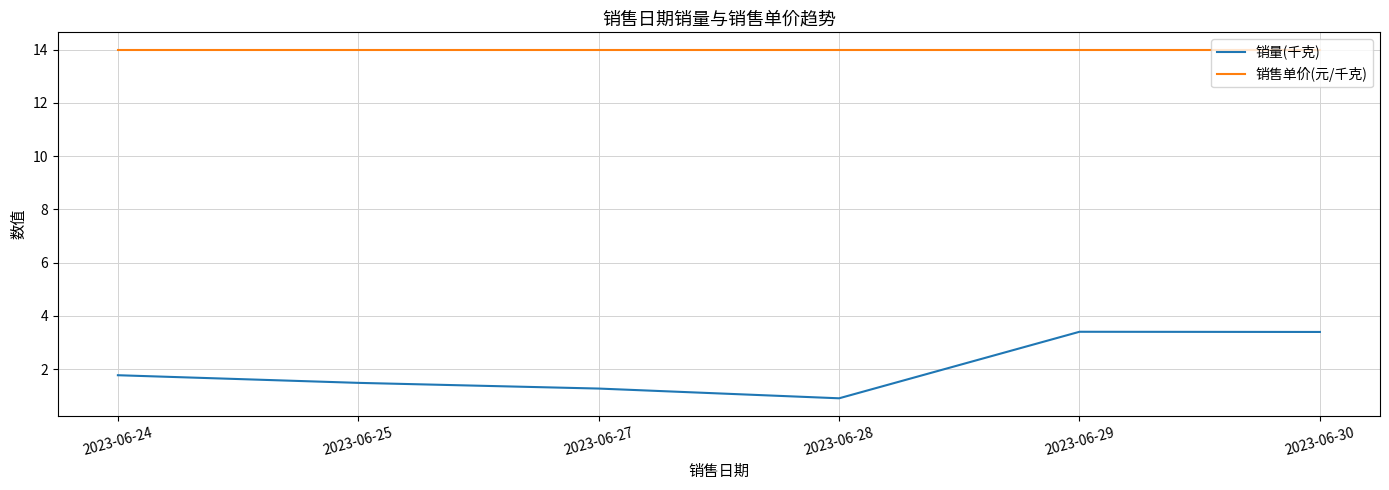

At 2023-06-24, list the series in order from largest to smallest.

销售单价(元/千克), 销量(千克)